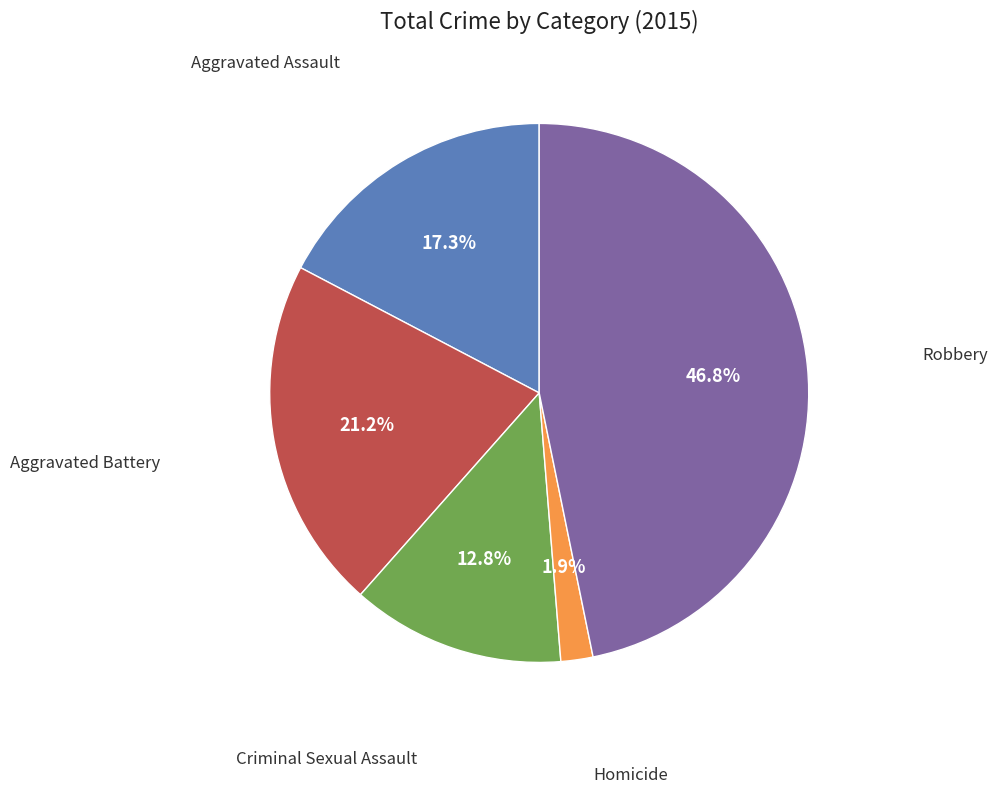

Does any single category account for the majority?

No